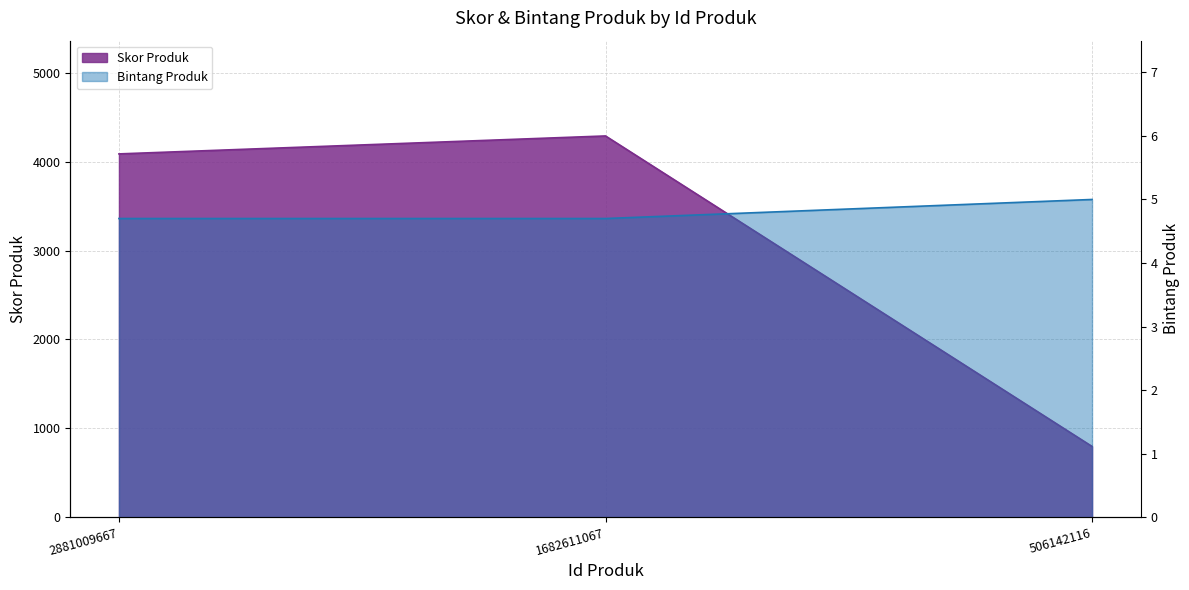

Reading right to left, list all the values displayed in this chart.

Skor Produk: 795.0	4291.1	4089.0
Bintang Produk: 5.0	4.7	4.7